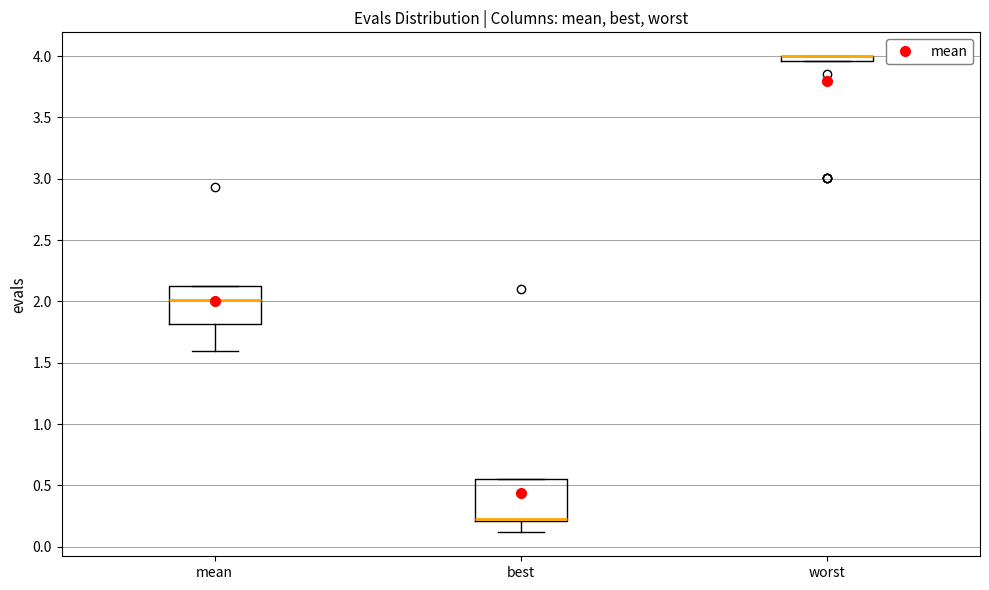

Where is the lower edge of the box for worst on the y-axis? The values are not printed on the chart, so give them approximately, as read against the axis.

3.95